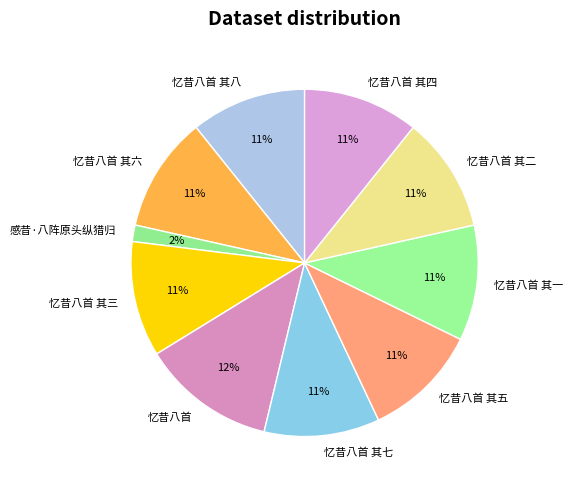

True or false: 感昔·八阵原头纵猎归 accounts for 12% of the total.

False